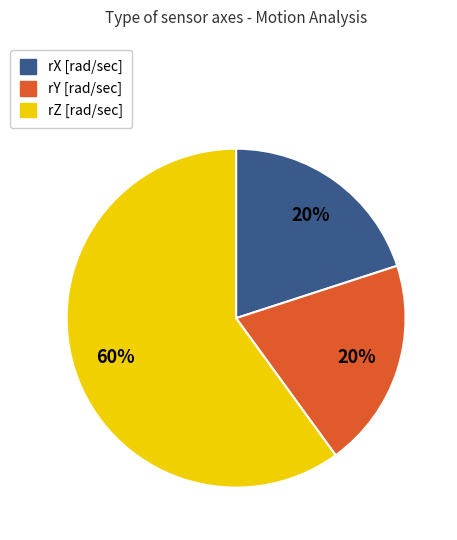

To the nearest percent, what portion does rY [rad/sec] represent?

20%